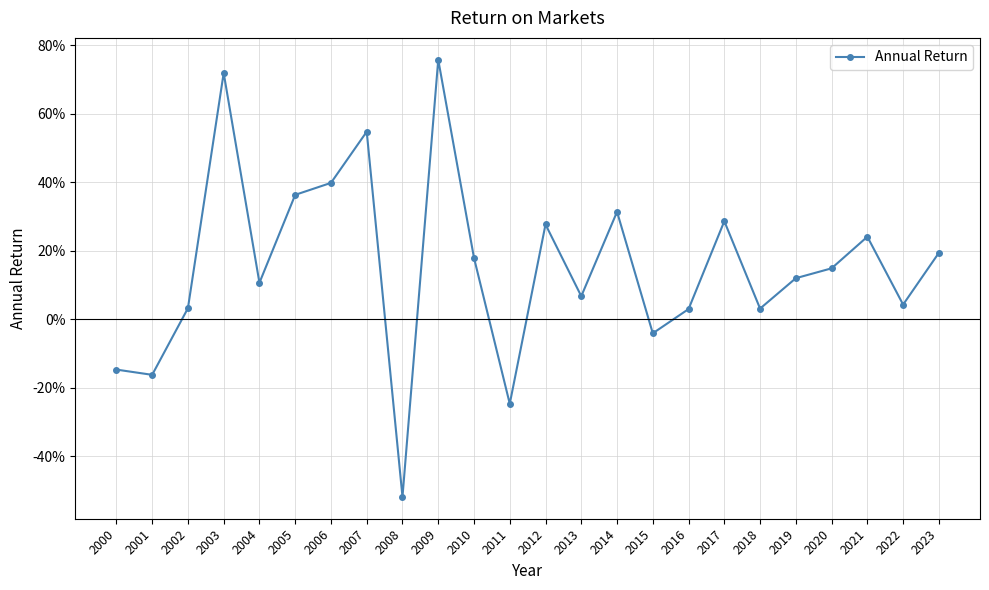

Is this an area chart (filled region under the line)?

No